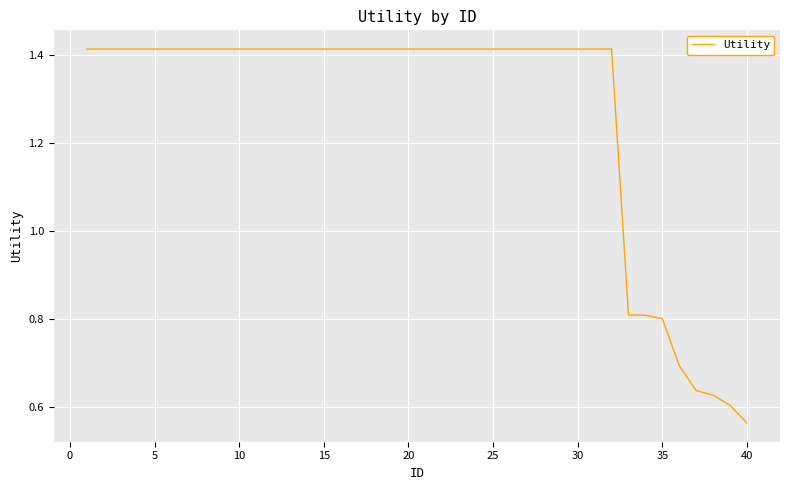

What is the greatest value displayed?

1.4